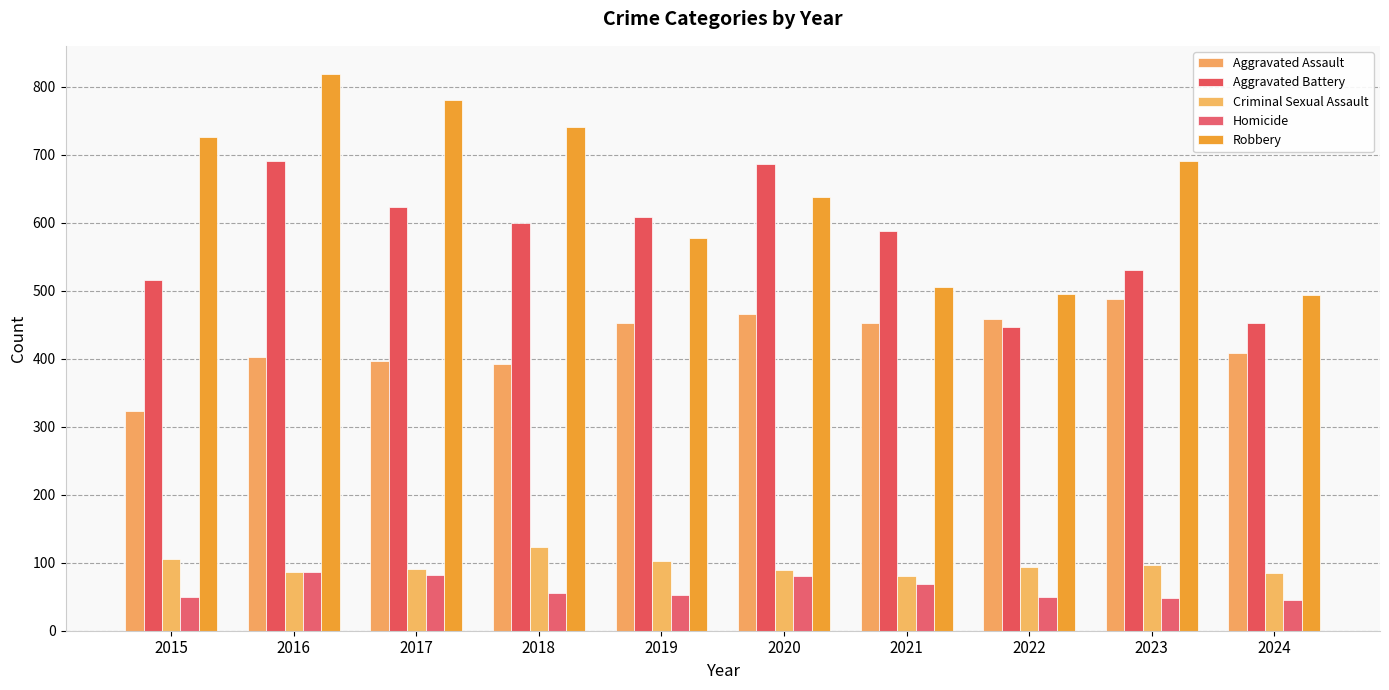

What is the value of the Aggravated Assault bar at the 3rd from the left?

396